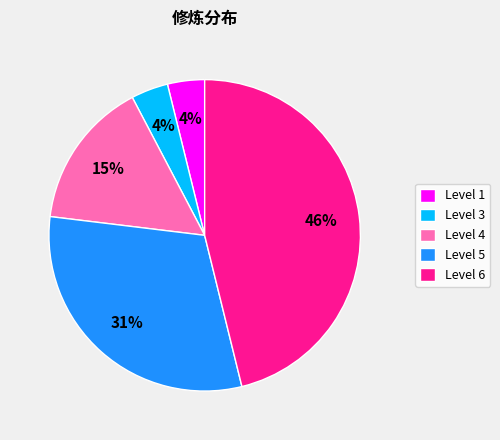

To the nearest percent, what is the difference between the largest and smallest slice percentages?

42%